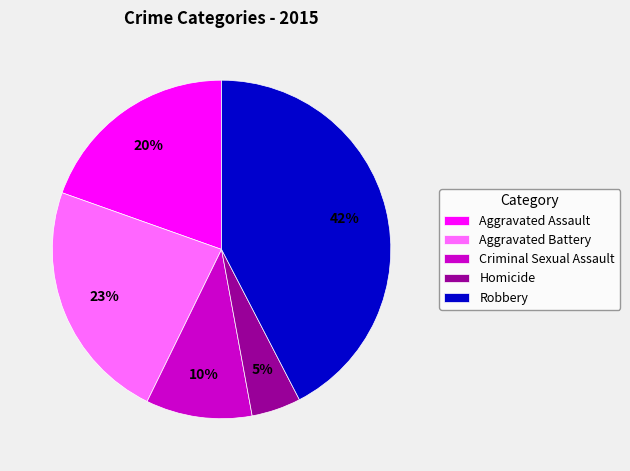

Is Criminal Sexual Assault the majority of the pie?

No